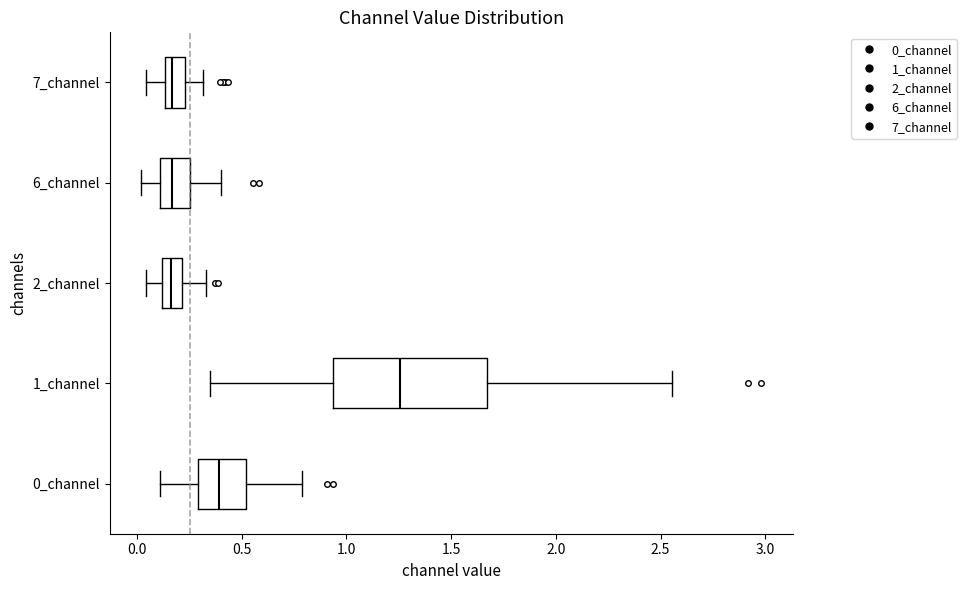

Reading bottom to top, transcribe this box plot: for each box, give where its median line is, the range the box spans, and where its two whiskers end, as read against the x-axis. The values are not printed on the chart, so give them approximately, as read against the axis.

0_channel: median 0.40, box 0.30 to 0.50, whiskers 0.10 to 0.80
1_channel: median 1.25, box 0.95 to 1.65, whiskers 0.35 to 2.55
2_channel: median 0.15, box 0.10 to 0.20, whiskers 0.05 to 0.35
6_channel: median 0.15, box 0.10 to 0.25, whiskers 0.00 to 0.40
7_channel: median 0.15 (inside the box), box 0.15 to 0.25, whiskers 0.05 to 0.30